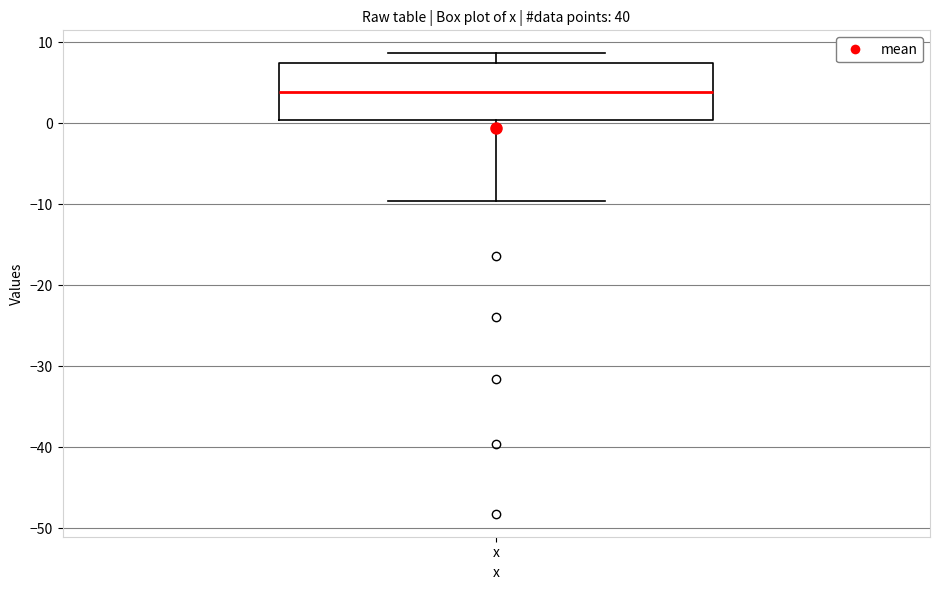

Read this box plot against the y-axis: the position of the median line, the range covered by the box, and the ends of both whiskers. The values are not printed on the chart, so give them approximately, as read against the axis.

median 4, box 0 to 7, whiskers -10 to 9